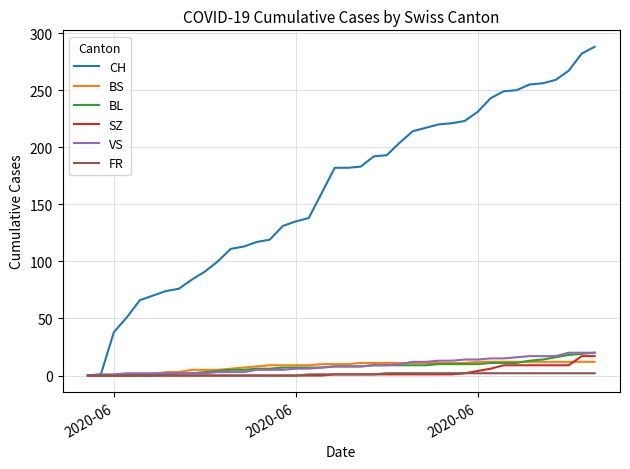

Which series has the largest total across all categories?

CH